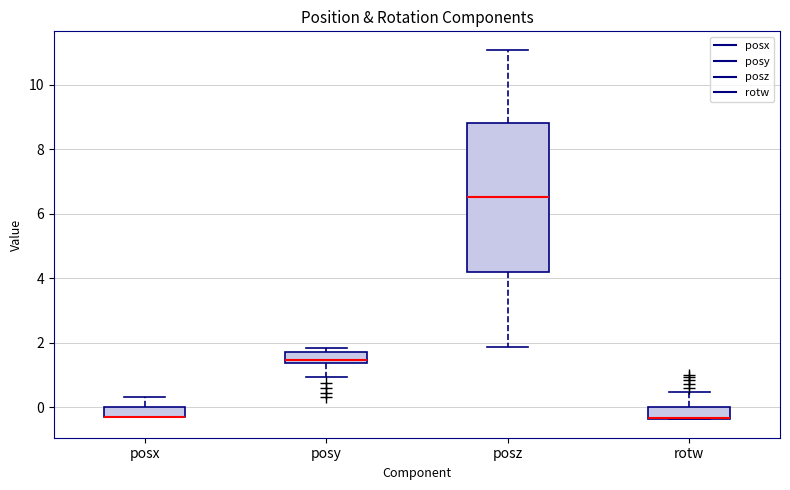

Where is the lower edge of the box for posy on the y-axis? The values are not printed on the chart, so give them approximately, as read against the axis.

1.4